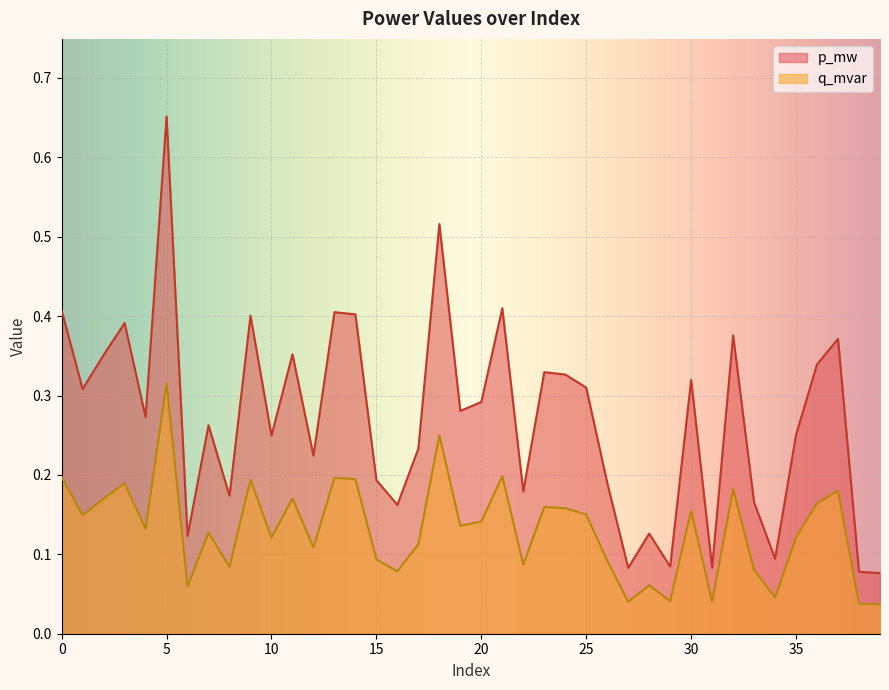

What are all the series names shown in the legend?

p_mw, q_mvar